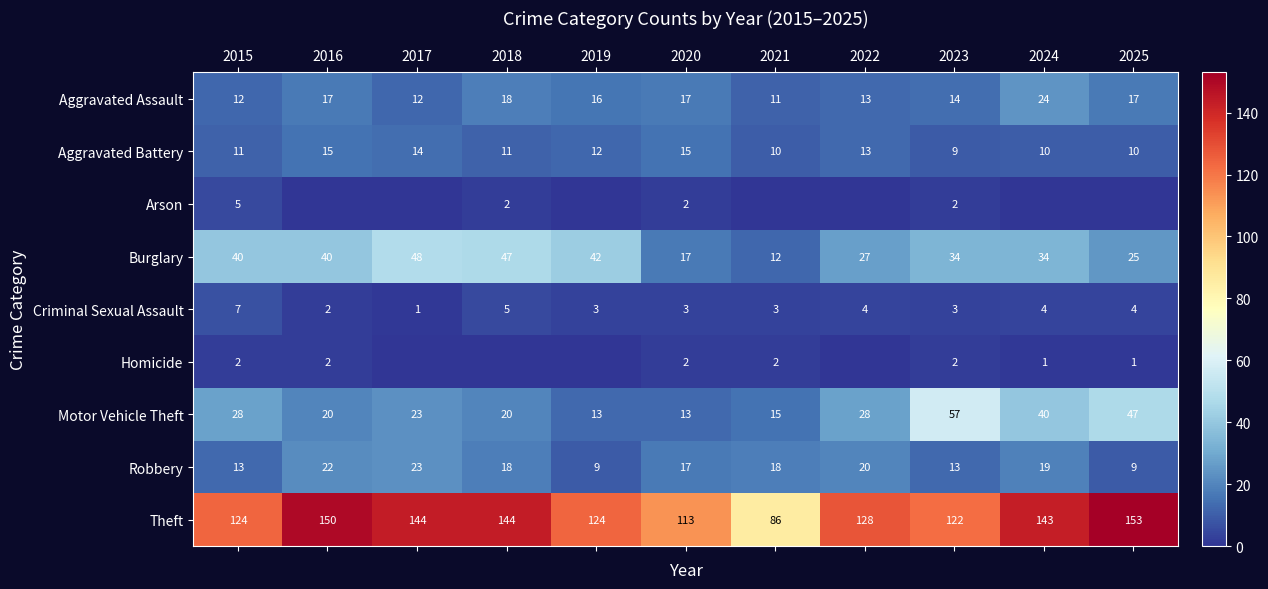

What is the maximum value for Theft?

153